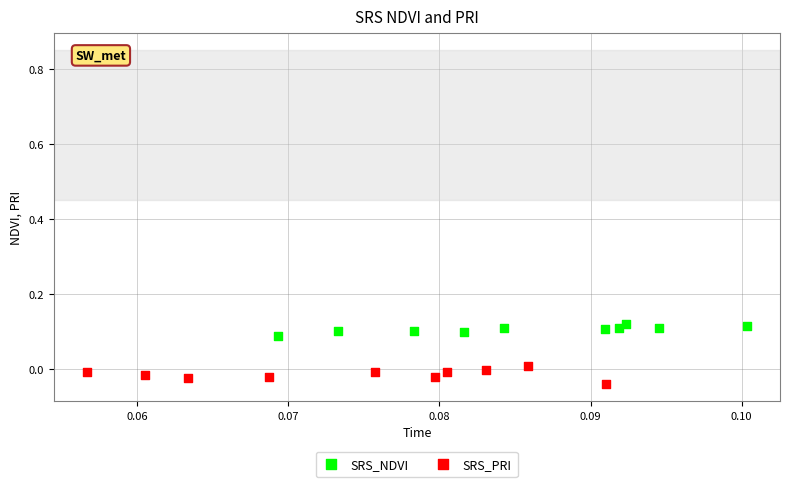

Which series contains the highest Y value?

SRS_NDVI